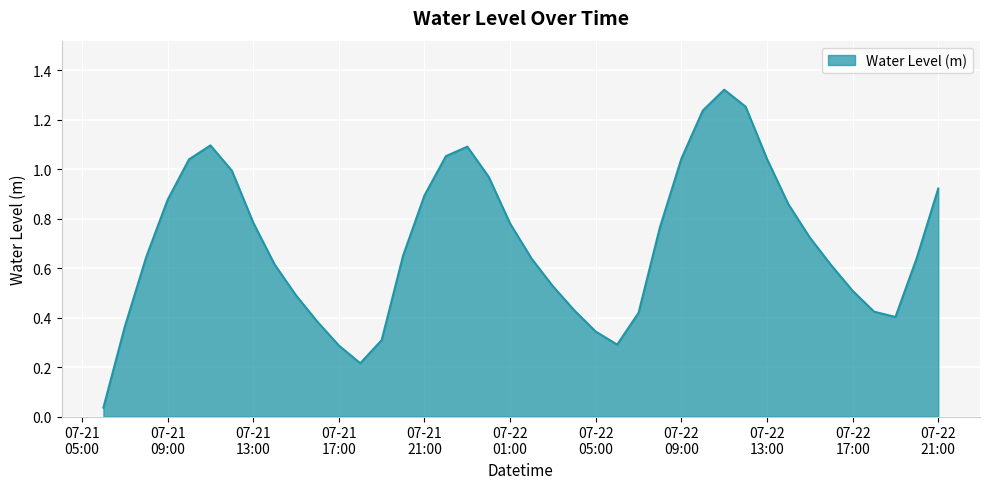

What is the value of the 30th point from the left?

1.3